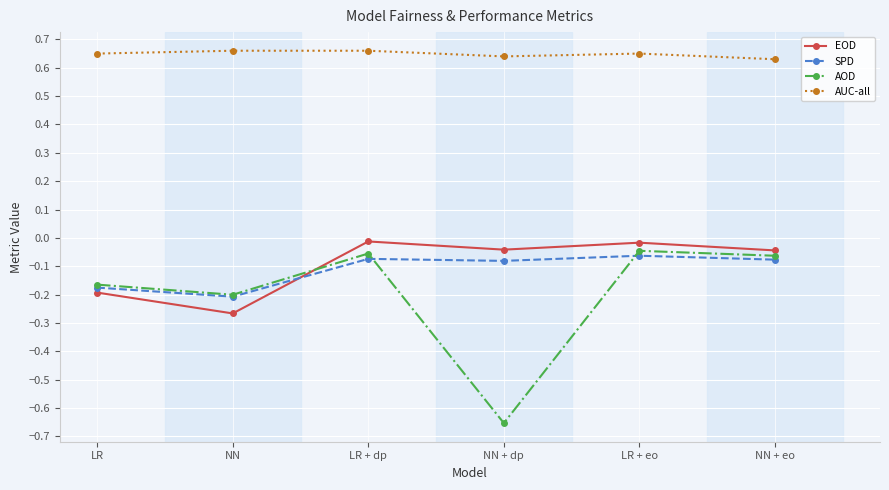

Is the value of AOD at NN greater than the value of EOD at LR + dp?

No